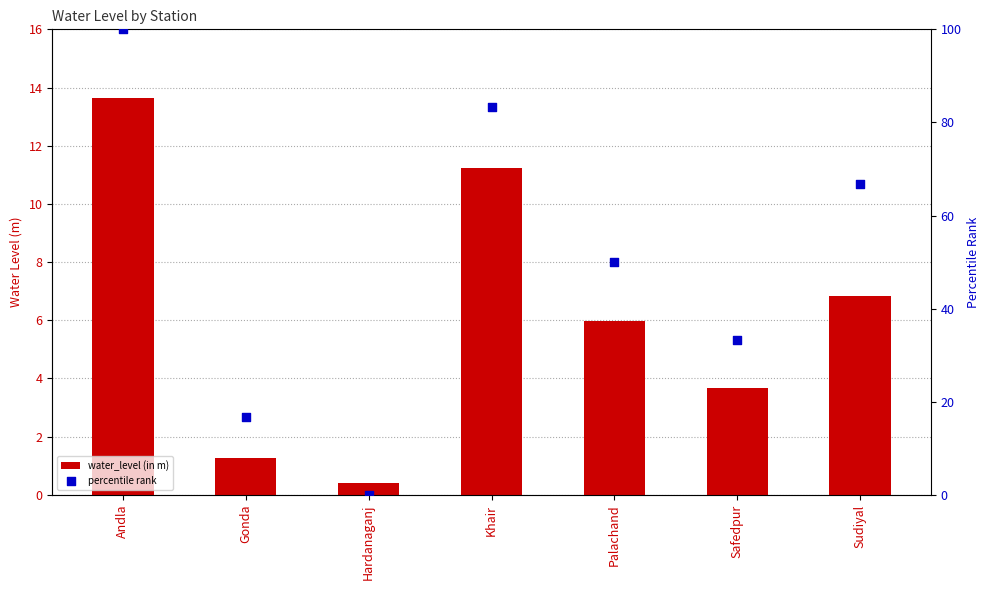

Which series contains the highest Y value?

percentile rank